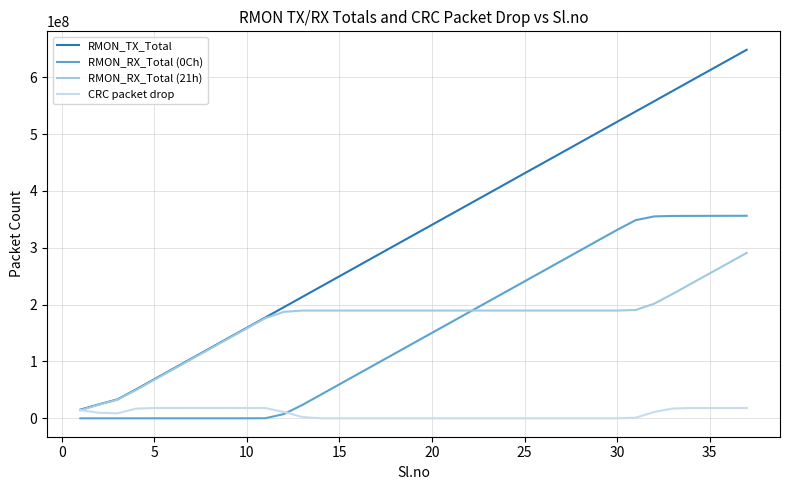

List the series in order of their peak value, lowest first.

CRC packet drop, RMON_RX_Total (21h), RMON_RX_Total (0Ch), RMON_TX_Total